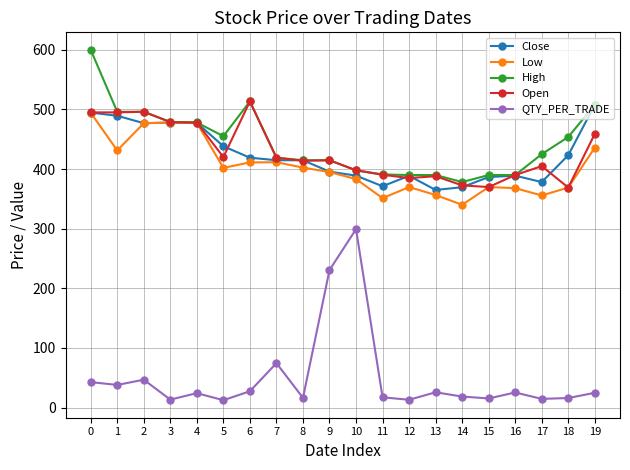

What is the maximum value shown in the chart?

600.0